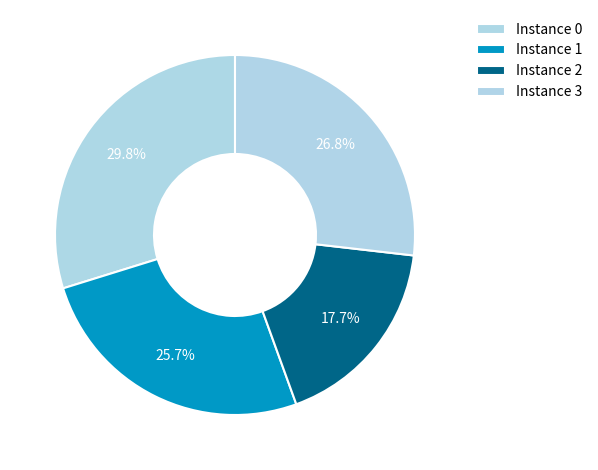

Rank the categories by value from highest to lowest.

Instance 0, Instance 3, Instance 1, Instance 2